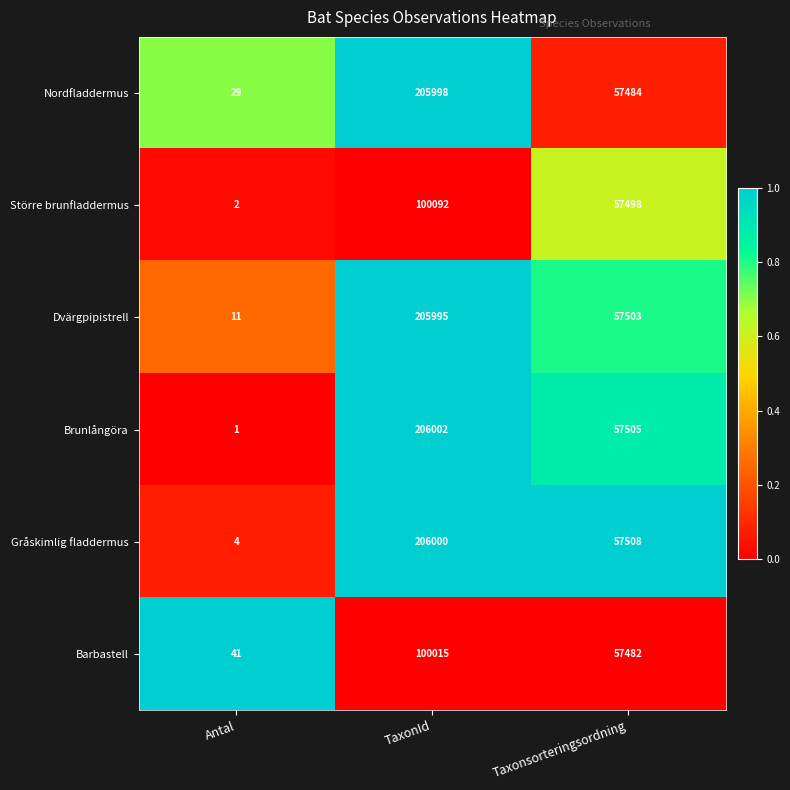

What is the total value across all series at Taxonsorteringsordning?

344980